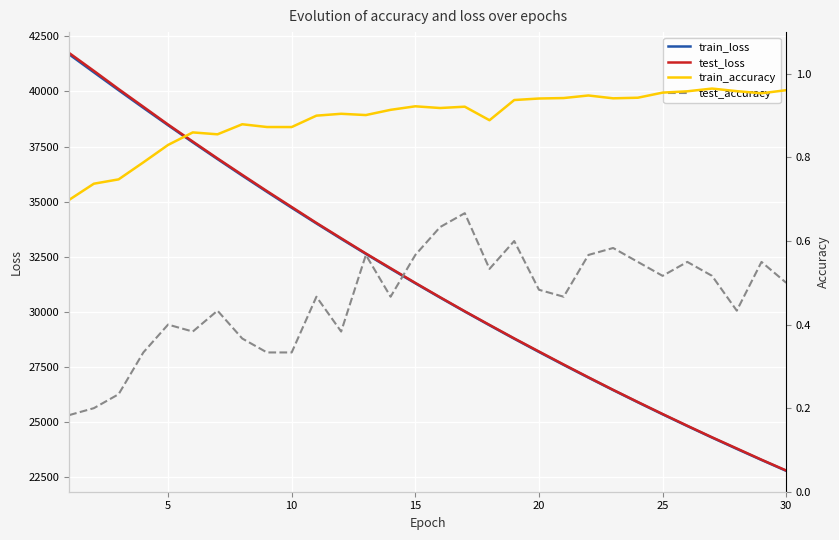

The value of train_loss at 25 is 25358.6. True or false?

True